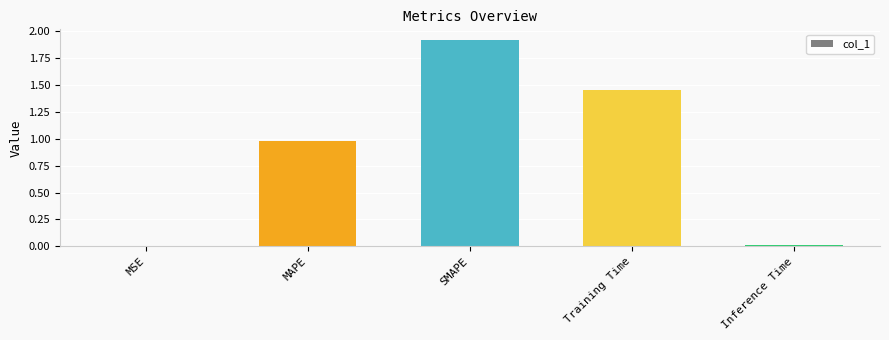

Are the bars horizontal?

No